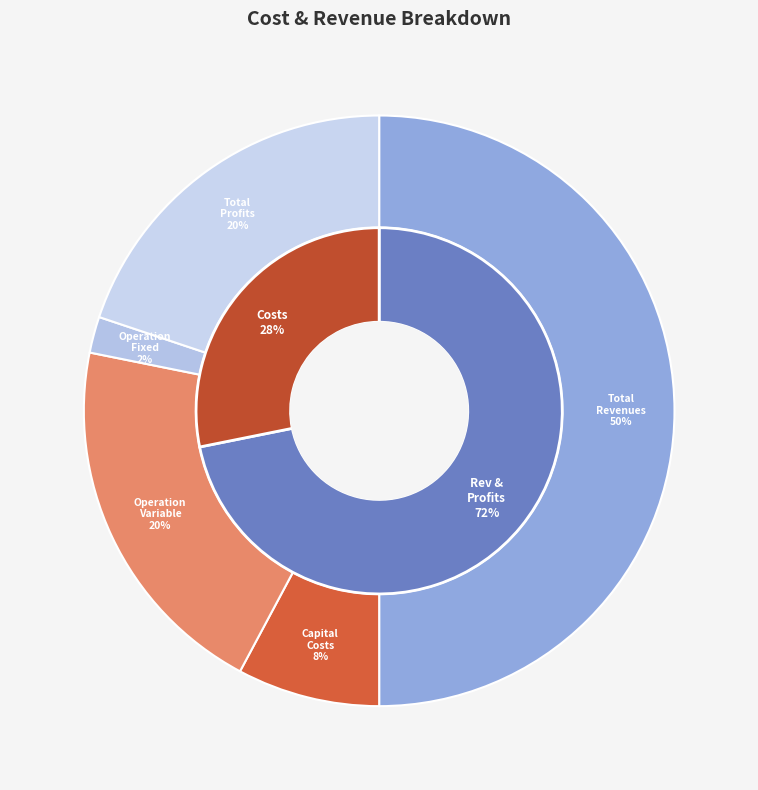

To the nearest percent, what is the combined percentage of Total Operation Variable Costs and Total Operation Fixed Costs?

22%